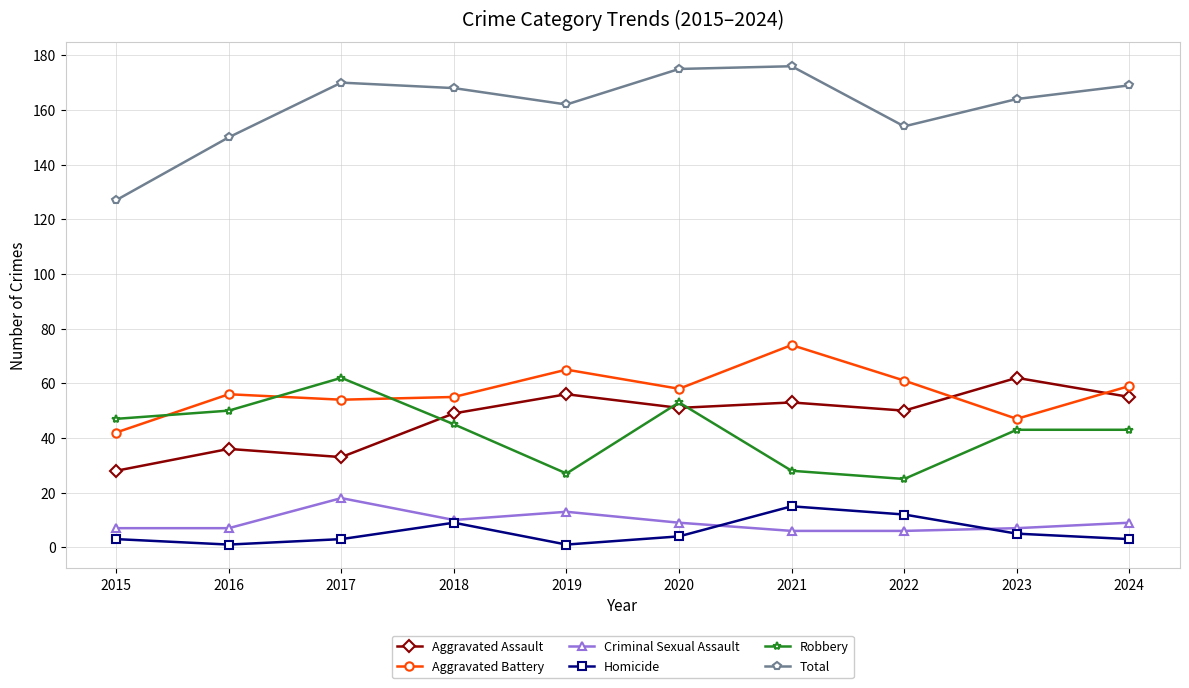

What is the total value across all series at 2020?

350